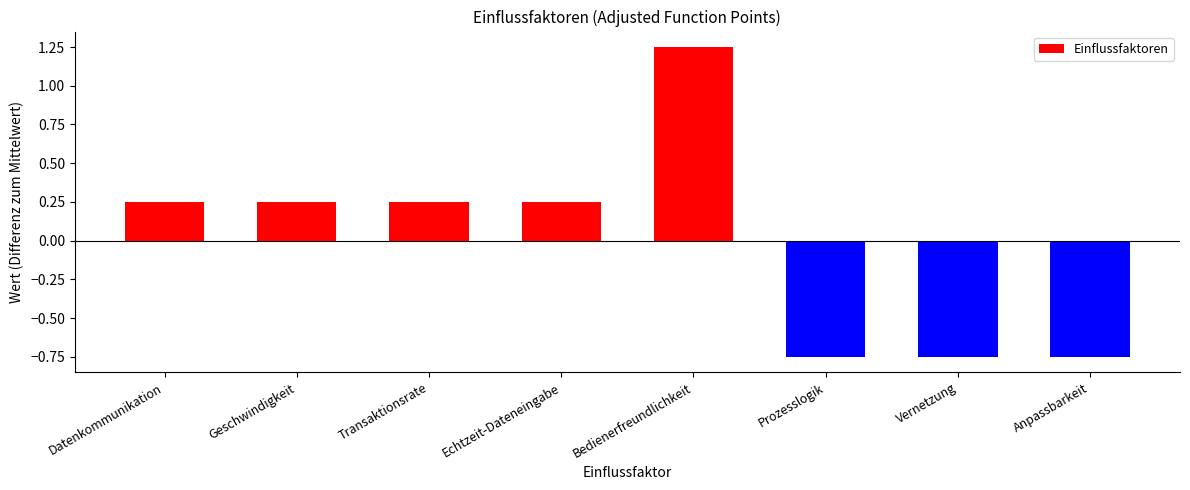

Between Transaktionsrate and Vernetzung, which is larger?

Transaktionsrate